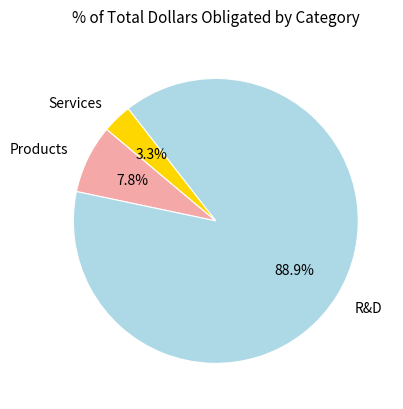

Does any single category account for the majority?

Yes